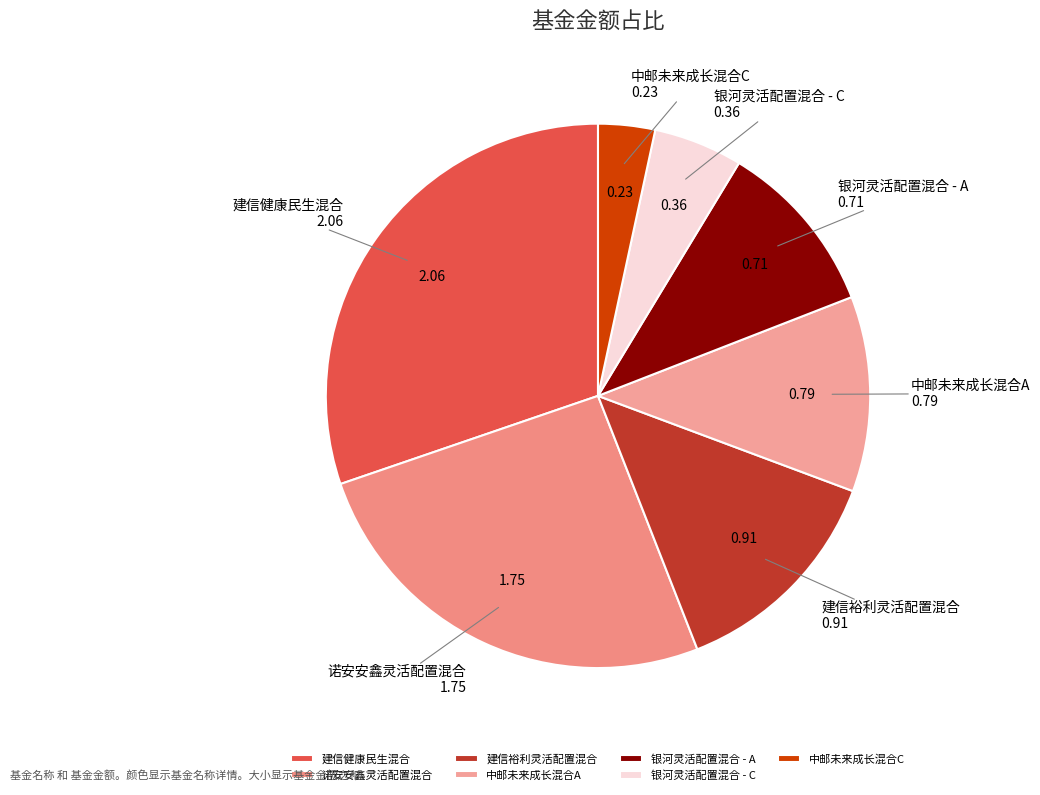

Do 银河灵活配置混合 - C and 银河灵活配置混合 - A together represent more than half of the pie?

No